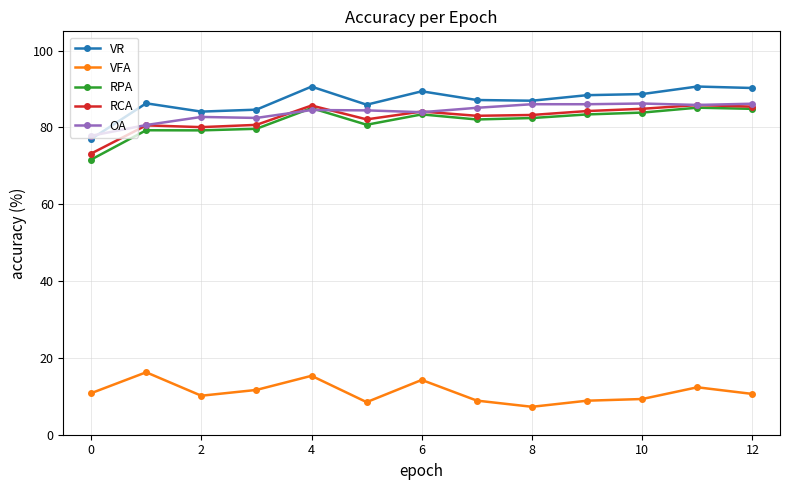

What is the value of the VR point at the 11th from the left?

88.7